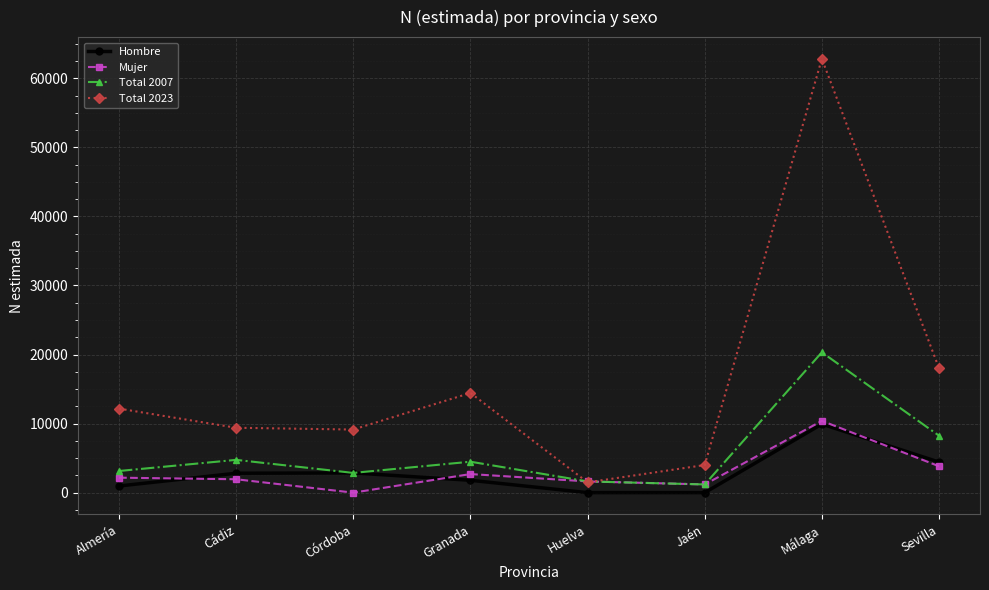

What position from the left is Jaén?

6